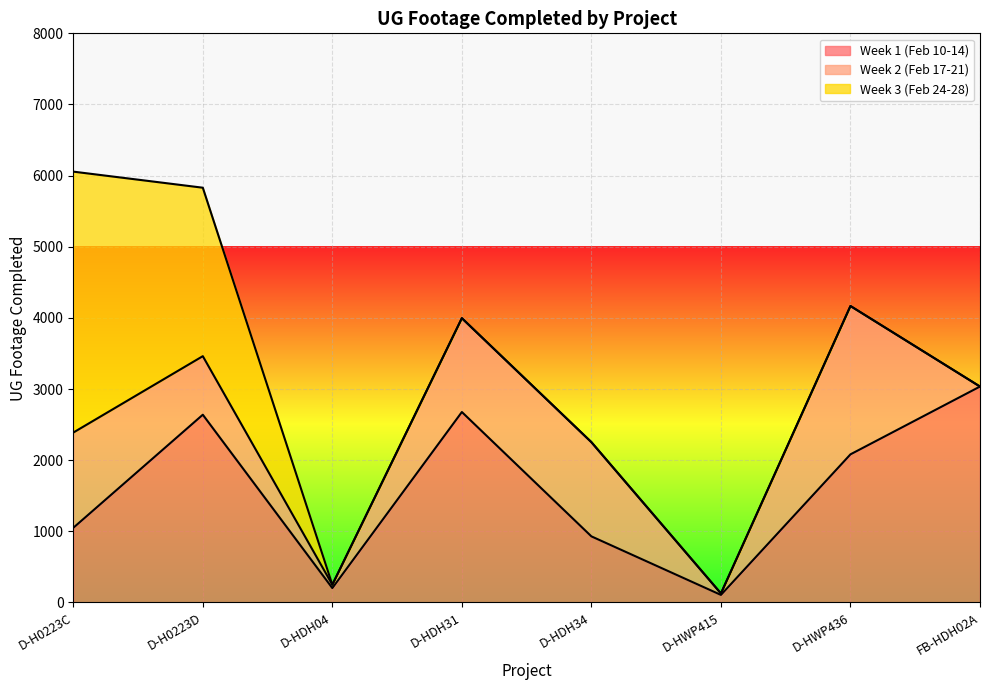

Reading left to right, extract all data points from this chart.

Week 1 (Feb 10-14): D-H0223C=1049	D-H0223D=2639	D-HDH04=202	D-HDH31=2677	D-HDH34=929	D-HWP415=106	D-HWP436=2082	FB-HDH02A=3035
Week 2 (Feb 17-21): D-H0223C=1339	D-H0223D=823	D-HDH04=47	D-HDH31=1319	D-HDH34=1324	D-HWP415=21	D-HWP436=2085	FB-HDH02A=0
Week 3 (Feb 24-28): D-H0223C=3668	D-H0223D=2368	D-HDH04=0	D-HDH31=0	D-HDH34=0	D-HWP415=0	D-HWP436=0	FB-HDH02A=0